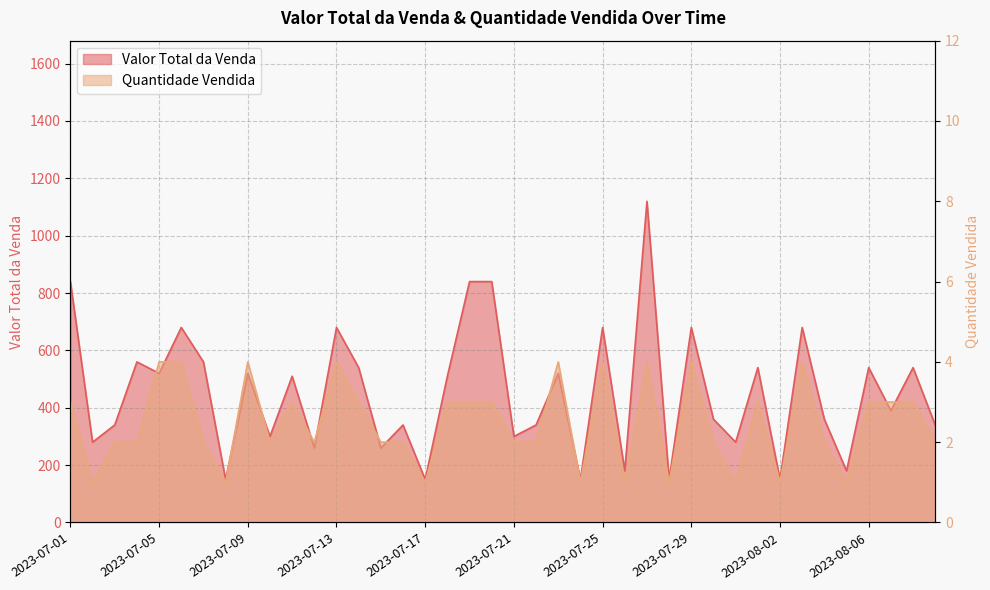

Reading left to right, list all the values displayed in this chart.

Valor Total da Venda: 2023-07-01=840	2023-07-02=280	2023-07-03=340	2023-07-04=560	2023-07-05=520	2023-07-06=680	2023-07-07=560	2023-07-08=150	2023-07-09=520	2023-07-10=300	2023-07-11=510	2023-07-12=260	2023-07-13=680	2023-07-14=540	2023-07-15=260	2023-07-16=340	2023-07-17=150	2023-07-18=510	2023-07-19=840	2023-07-20=840	2023-07-21=300	2023-07-22=340	2023-07-23=520	2023-07-24=150	2023-07-25=680	2023-07-26=180	2023-07-27=1120	2023-07-28=150	2023-07-29=680	2023-07-30=360	2023-07-31=280	2023-08-01=540	2023-08-02=150	2023-08-03=680	2023-08-04=360	2023-08-05=180	2023-08-06=540	2023-08-07=390	2023-08-08=540	2023-08-09=340
Quantidade Vendida: 2023-07-01=3	2023-07-02=1	2023-07-03=2	2023-07-04=2	2023-07-05=4	2023-07-06=4	2023-07-07=2	2023-07-08=1	2023-07-09=4	2023-07-10=2	2023-07-11=3	2023-07-12=2	2023-07-13=4	2023-07-14=3	2023-07-15=2	2023-07-16=2	2023-07-17=1	2023-07-18=3	2023-07-19=3	2023-07-20=3	2023-07-21=2	2023-07-22=2	2023-07-23=4	2023-07-24=1	2023-07-25=4	2023-07-26=1	2023-07-27=4	2023-07-28=1	2023-07-29=4	2023-07-30=2	2023-07-31=1	2023-08-01=3	2023-08-02=1	2023-08-03=4	2023-08-04=2	2023-08-05=1	2023-08-06=3	2023-08-07=3	2023-08-08=3	2023-08-09=2